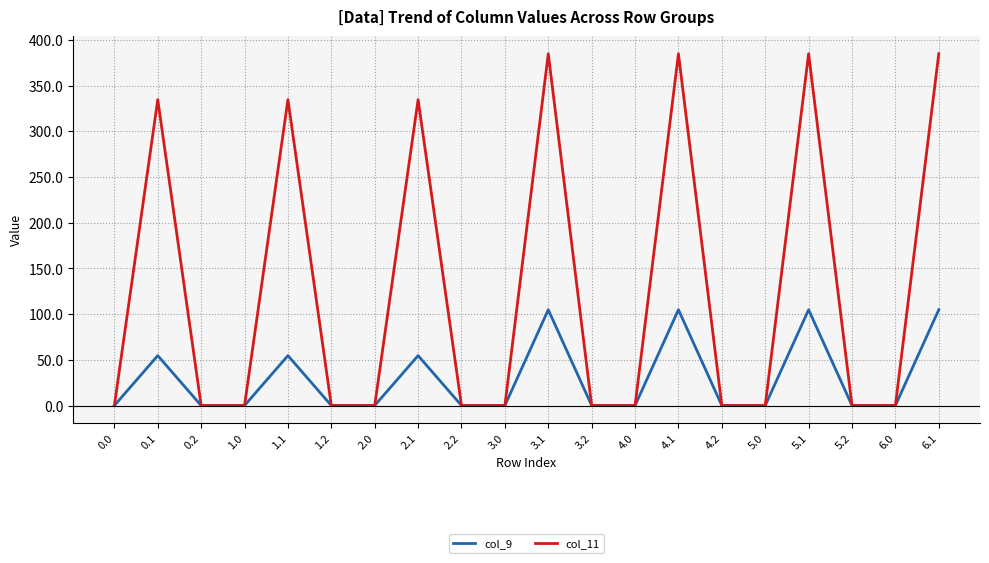

What position from the right is 4.0?

8